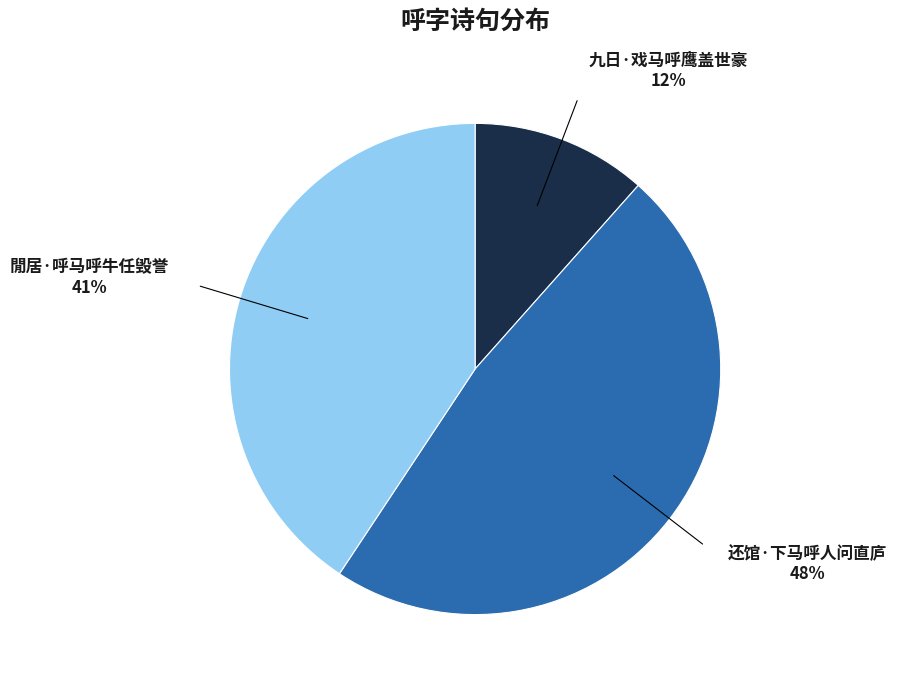

To the nearest percent, what is the difference between the largest and smallest slice percentages?

36%